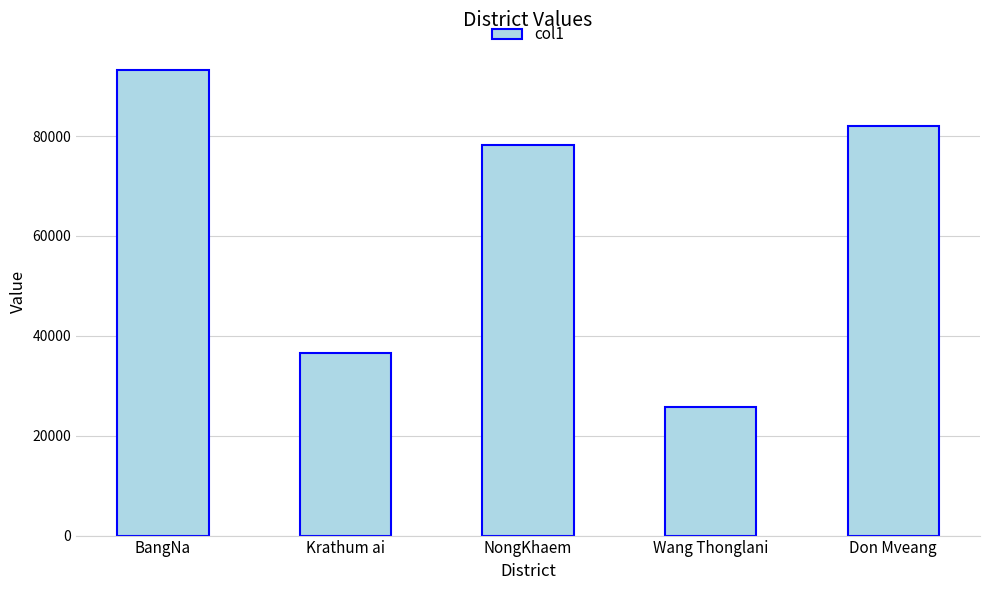

What is the change in value from NongKhaem to Wang Thonglani?

-52468.0